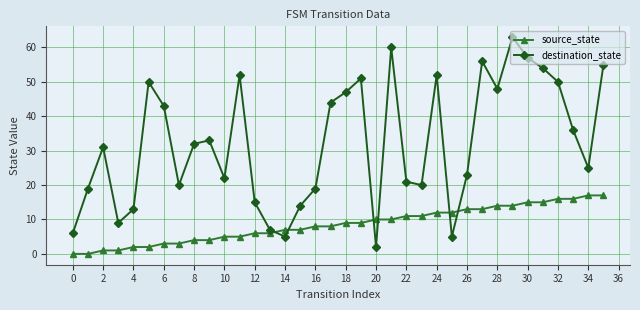

What is the average value of the destination_state series?

32